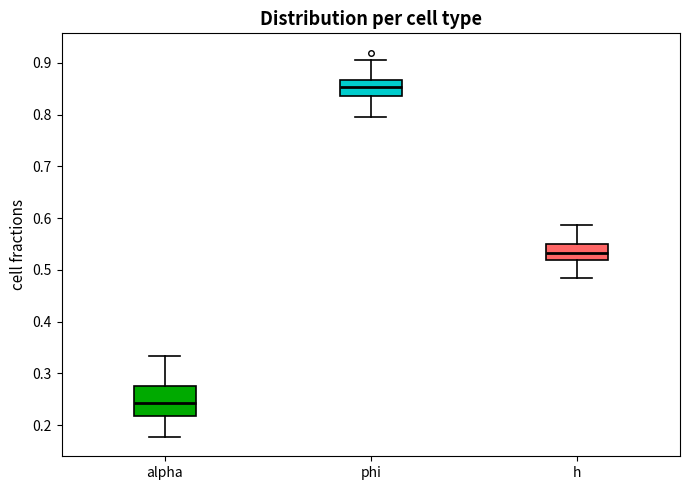

Reading left to right, transcribe this box plot: for each box, give where its median line is, the range the box spans, and where its two whiskers end, as read against the y-axis. The values are not printed on the chart, so give them approximately, as read against the axis.

alpha: median 0.24, box 0.22 to 0.28, whiskers 0.18 to 0.33
phi: median 0.85, box 0.84 to 0.87, whiskers 0.80 to 0.91
h: median 0.53, box 0.52 to 0.55, whiskers 0.48 to 0.59